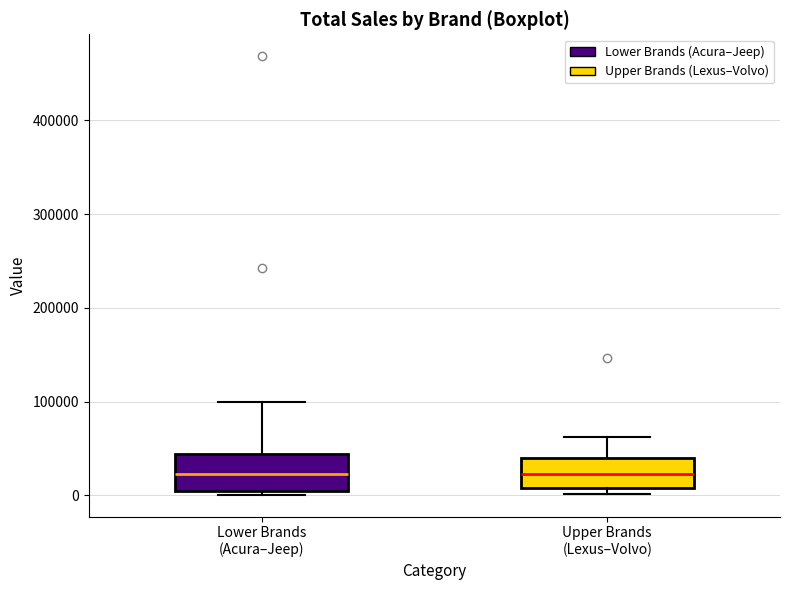

Reading left to right, transcribe this box plot: for each box, give where its median line is, the range the box spans, and where its two whiskers end, as read against the y-axis. The values are not printed on the chart, so give them approximately, as read against the axis.

Lower Brands (Acura–Jeep): median 20000, box 0 to 40000, whiskers 0 (just below the box's lower edge) to 100000
Upper Brands (Lexus–Volvo): median 20000, box 10000 to 40000, whiskers 0 to 60000